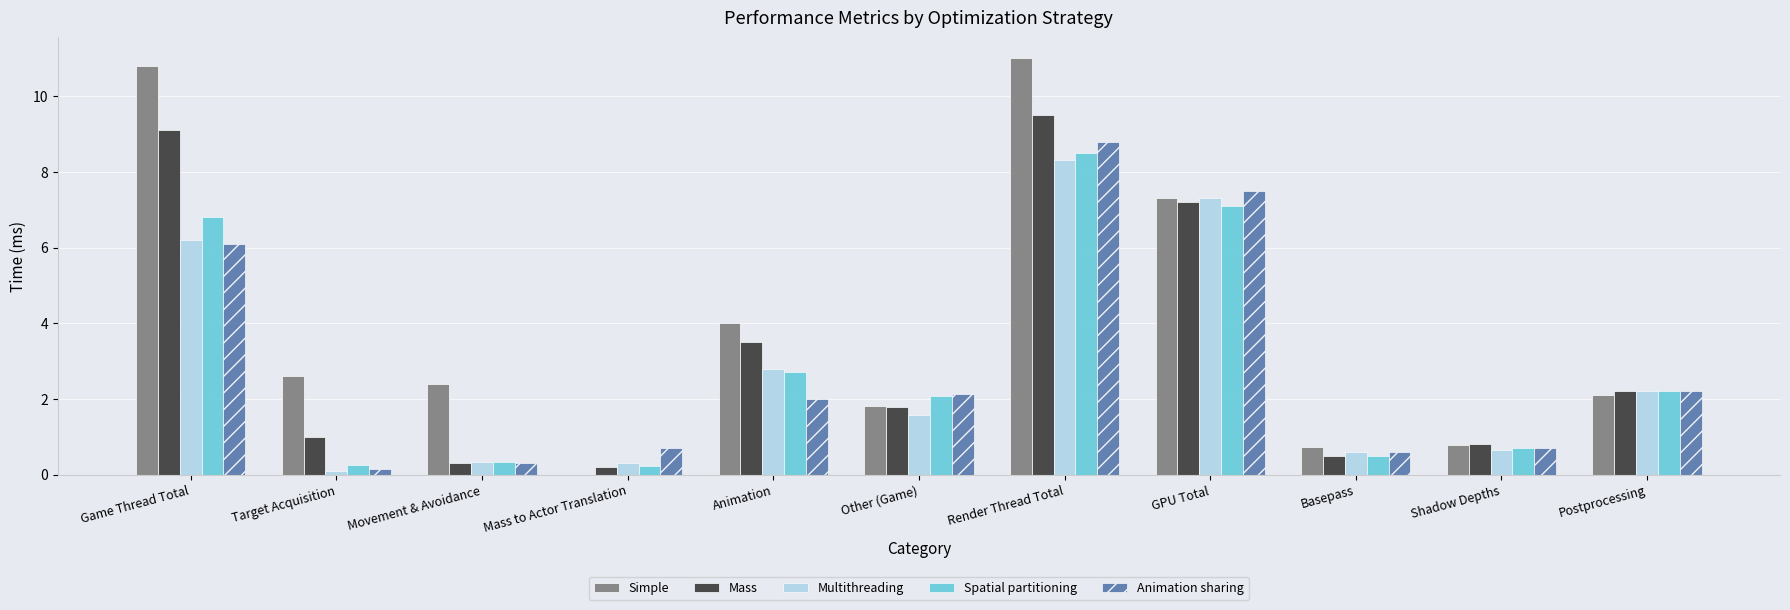

At which label is Simple closest to 5?

Animation